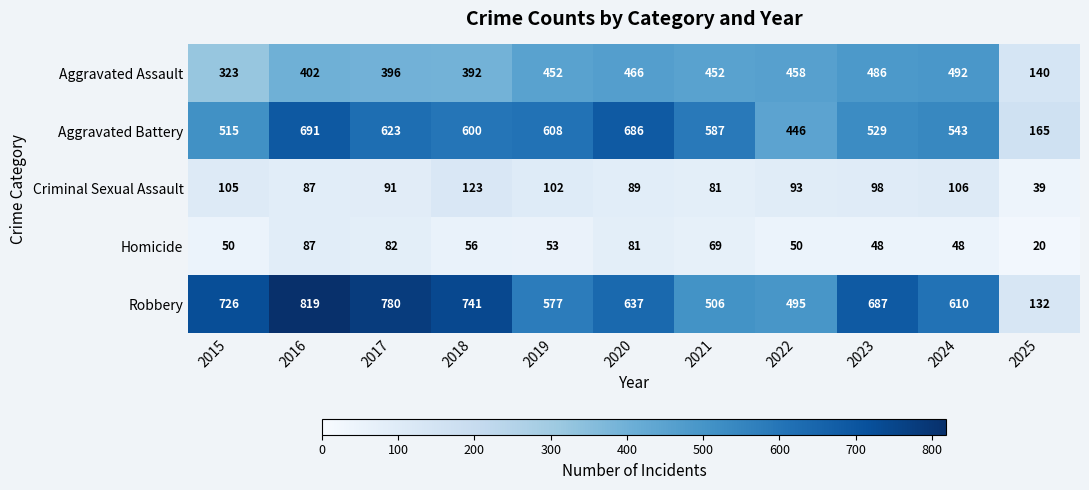

At how many categories does at least one series exceed 349?

10